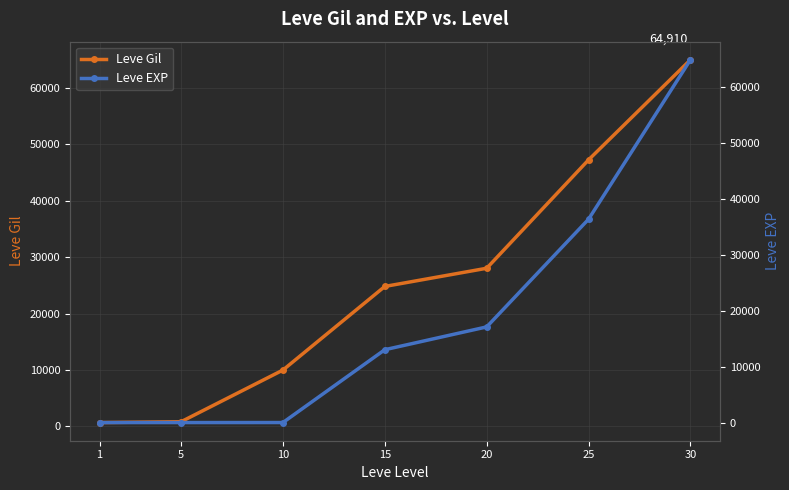

List the series in order of their overall mean, highest first.

Leve Gil, Leve EXP